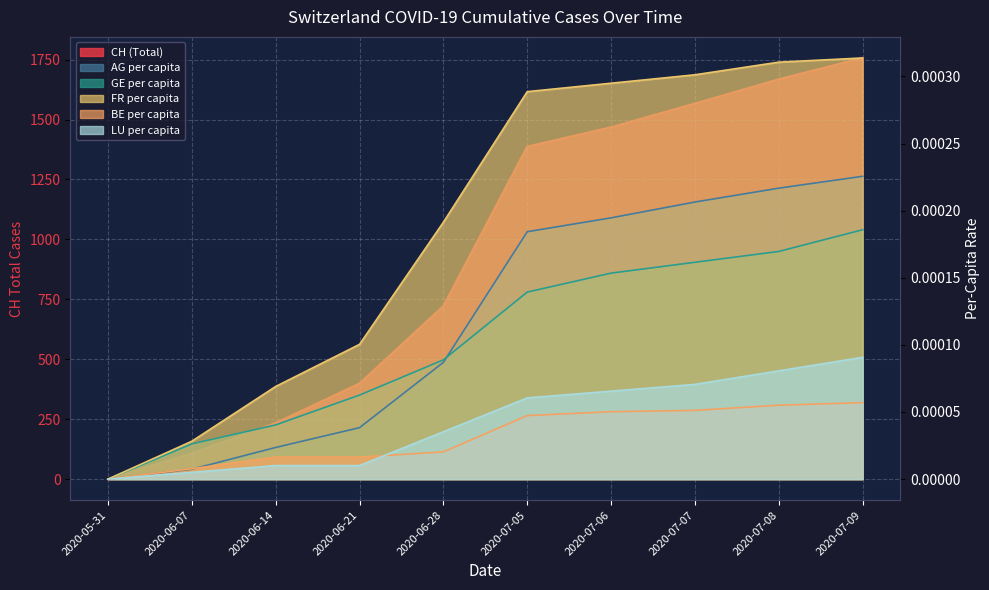

How many values in the BE_pc series exceed 0?

9